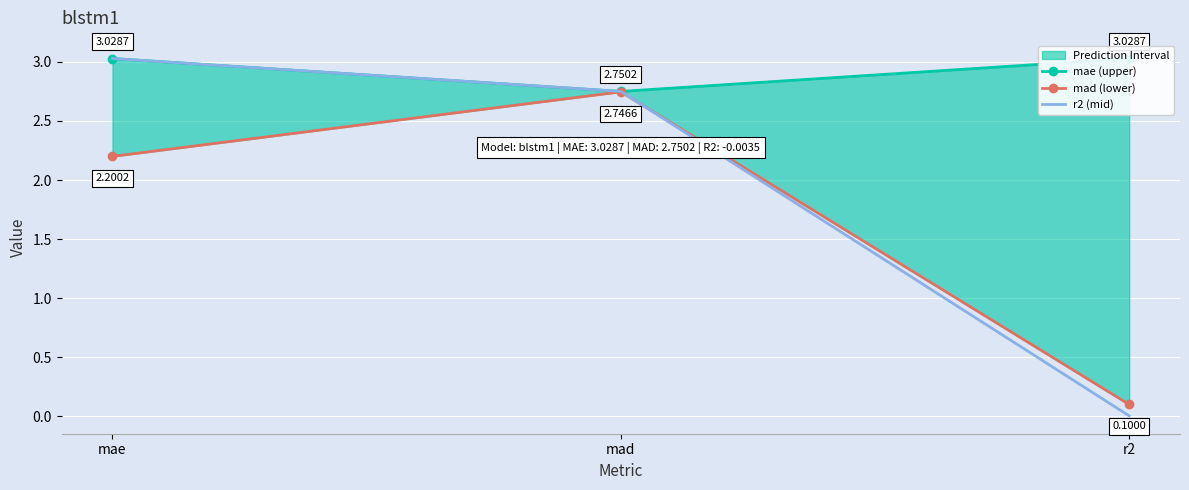

What is the greatest value displayed?

3.0